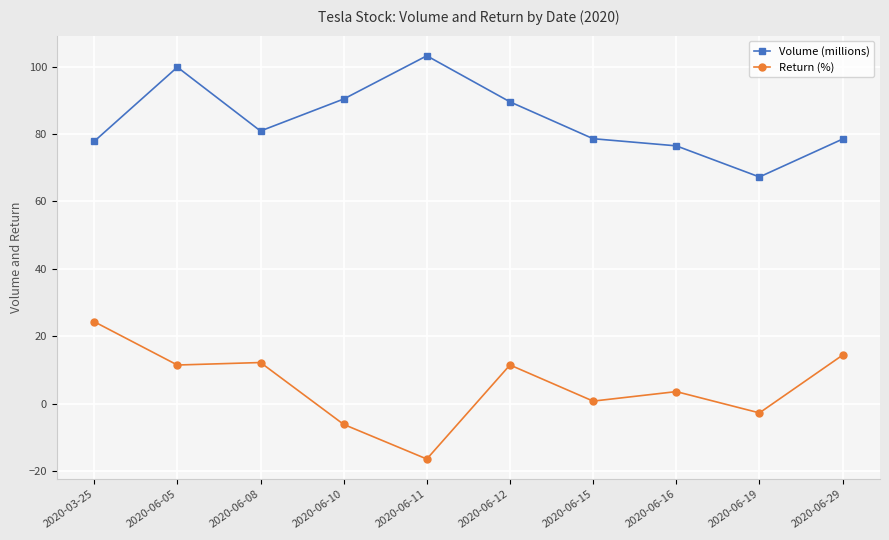

At which label is Return (%) closest to 3?

2020-06-16